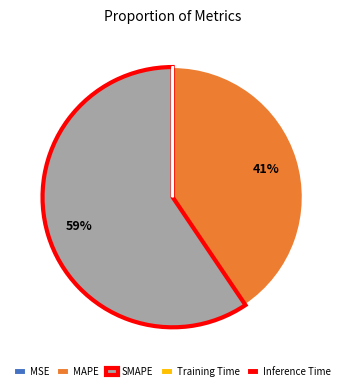

Is there a majority slice in this chart?

Yes